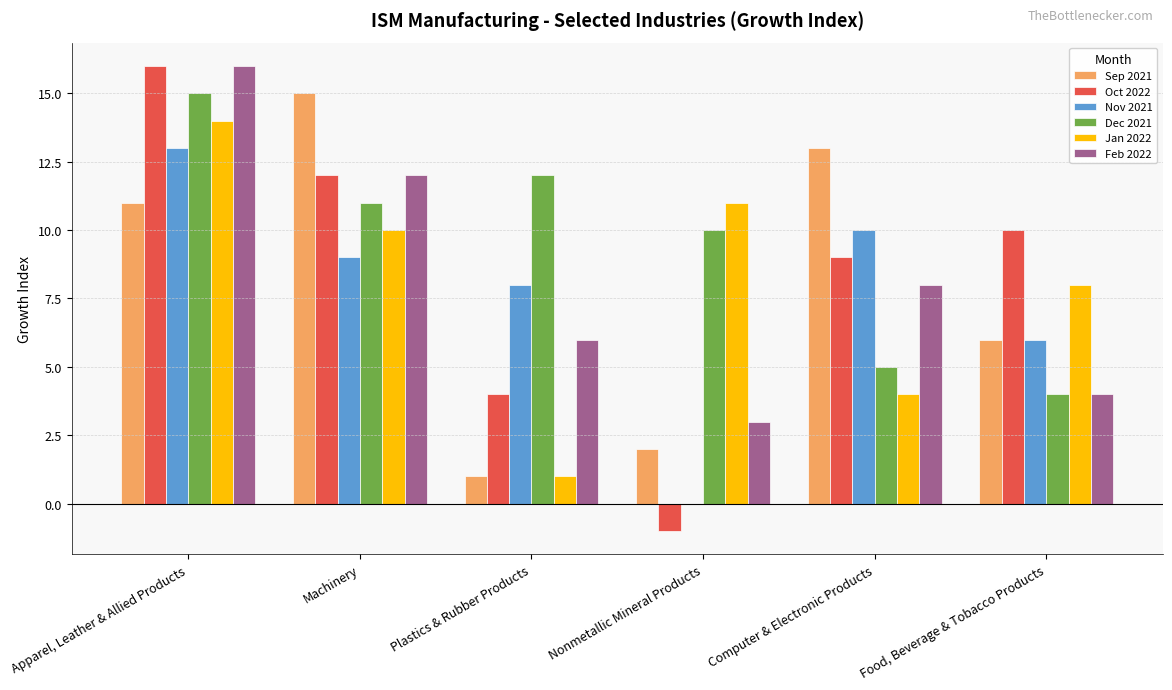

Is it true that Oct 2022 equals 3 at Food, Beverage & Tobacco Products?

False